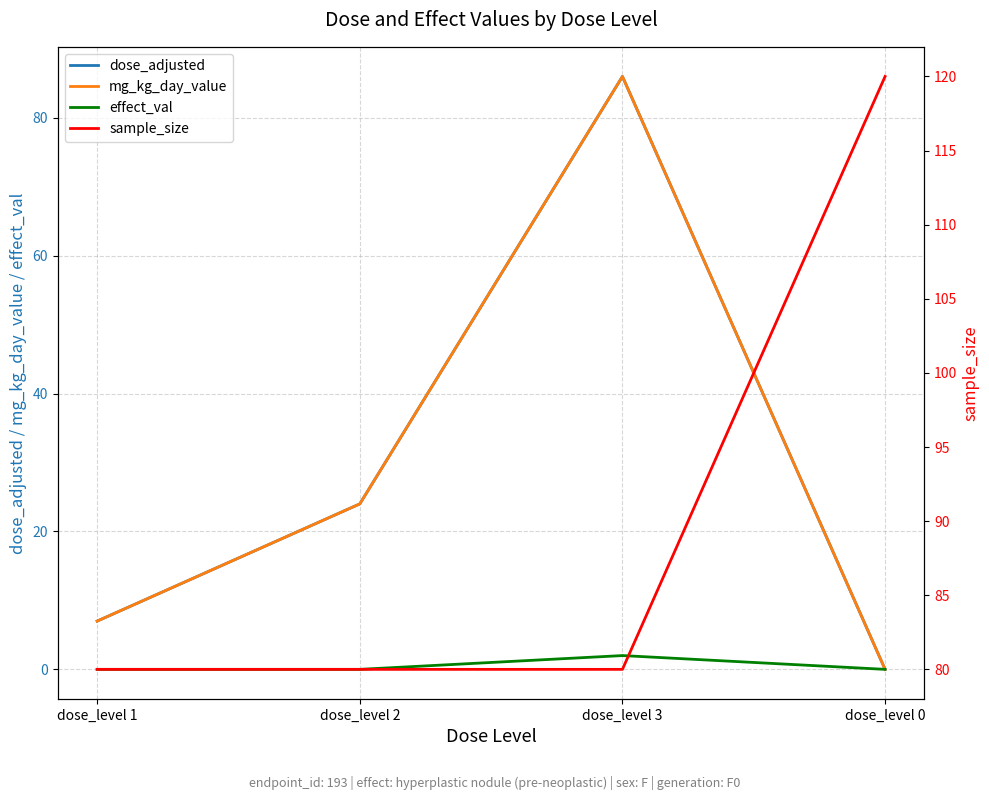

Rank the series at dose_level 2 from lowest to highest value.

effect_val, dose_adjusted, mg_kg_day_value, sample_size